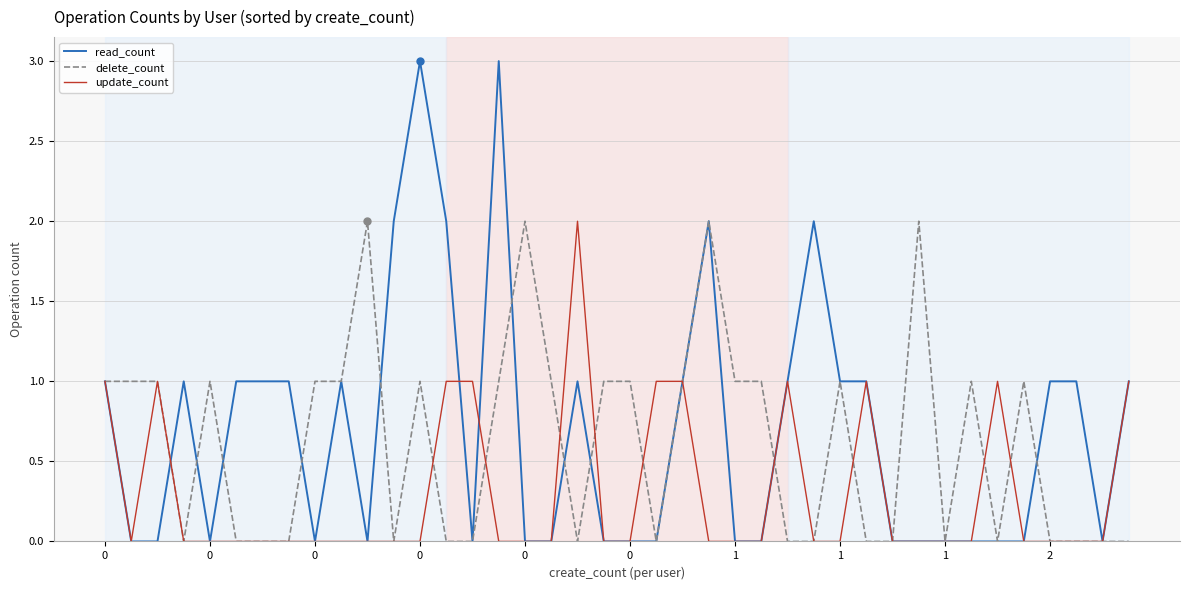

How many distinct data groups are displayed?

3